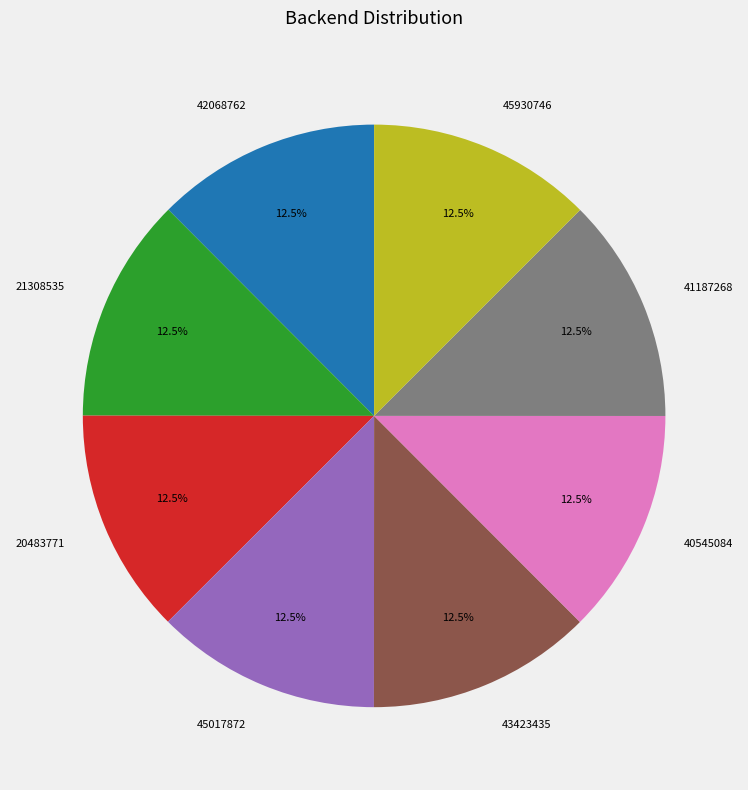

Does any single category account for the majority?

No